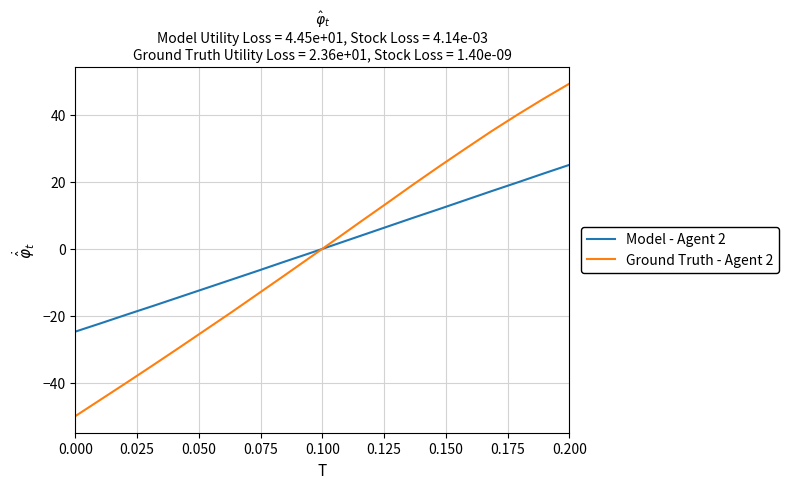

Which series has the widest spread of values?

Ground Truth - Agent 2